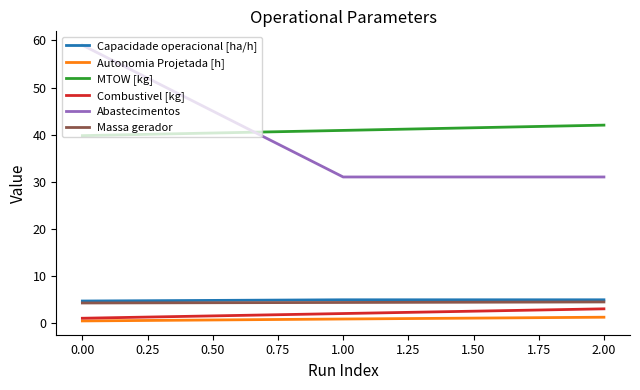

Does the chart have visible grid lines?

No